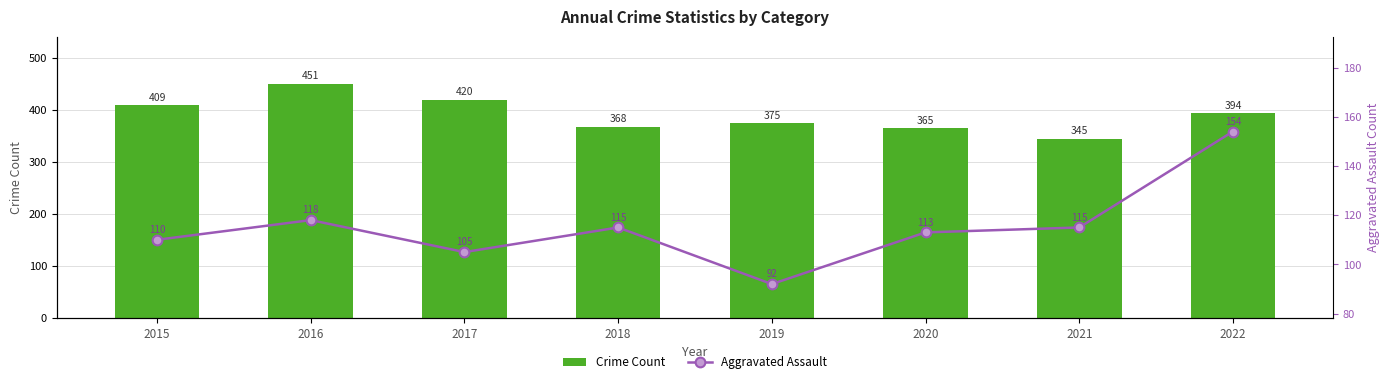

At which category is the sum across all series the highest?

2016